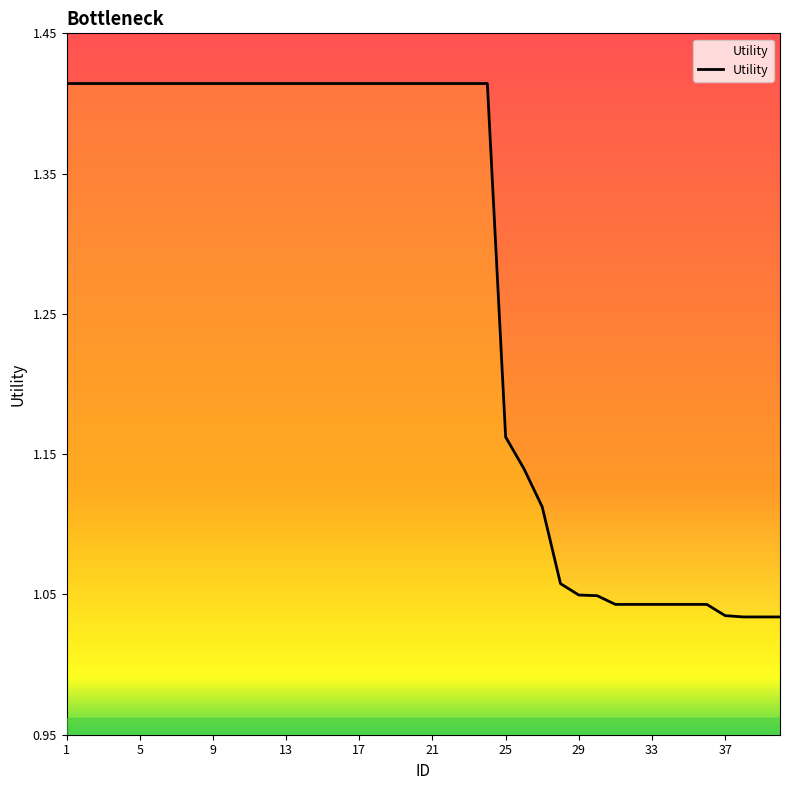

What is the difference between the maximum and minimum values?

0.4